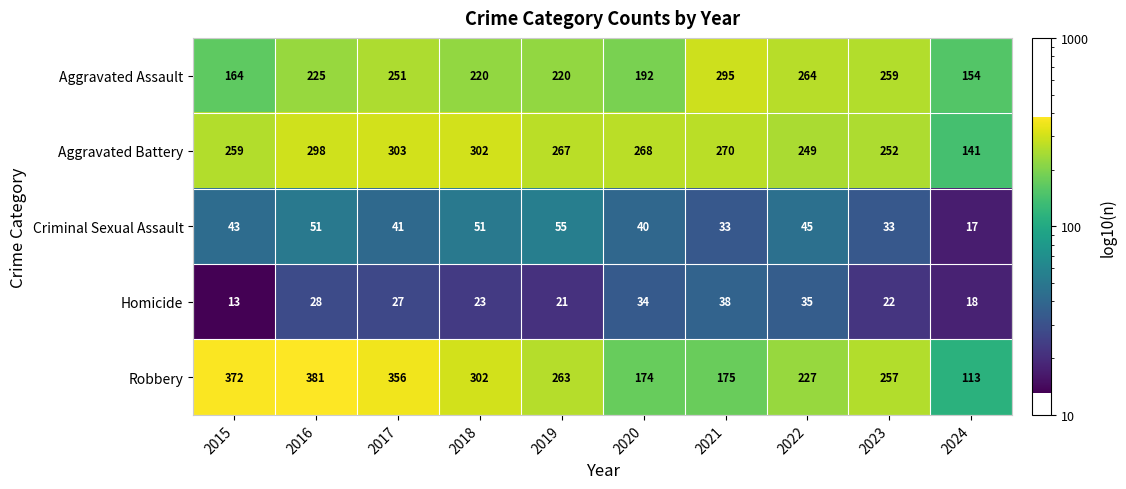

What is the difference between the highest and lowest values at 2018?

279